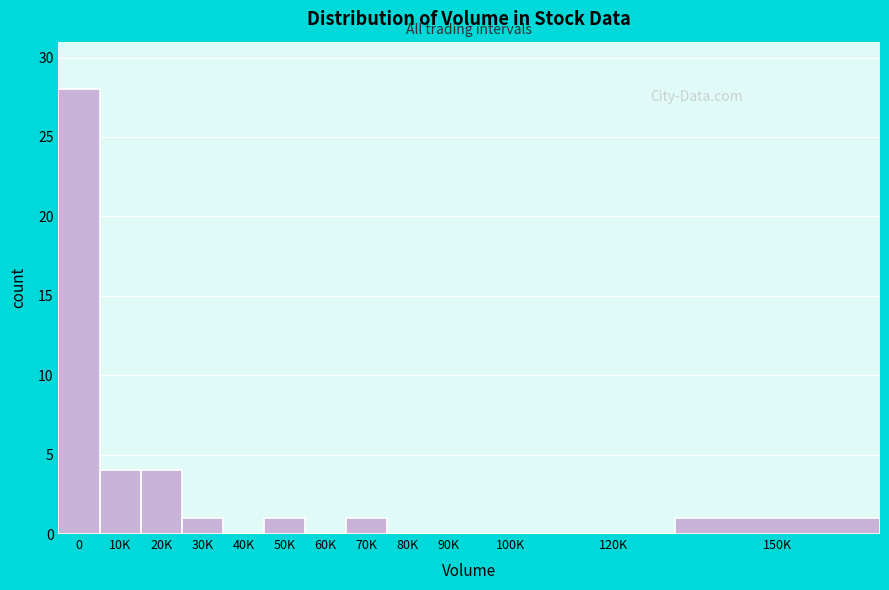

Reading left to right, extract all data points from this chart.

0=28	10K=4	20K=4	30K=1	40K=0	50K=1	60K=0	70K=1	80K=0	90K=0	100K=0	120K=0	150K=1